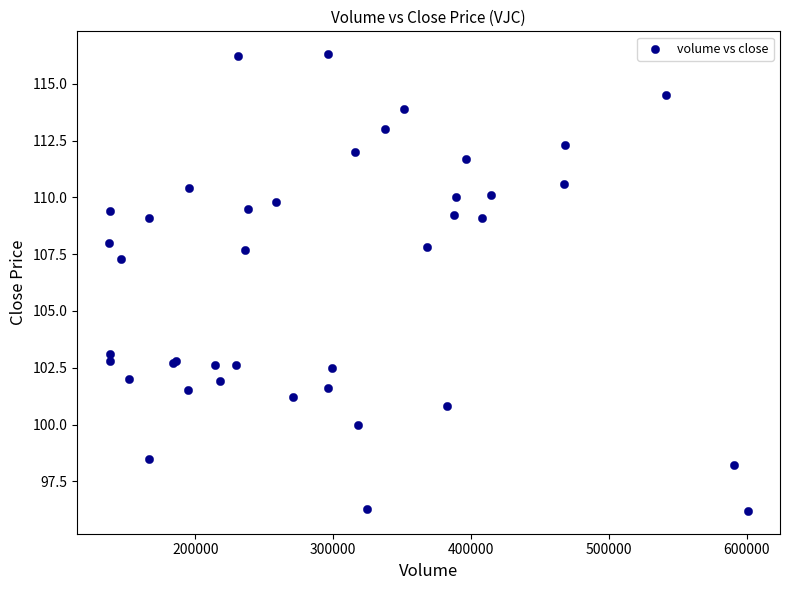

What Y value in the scatter plot is closest to 106?

107.3